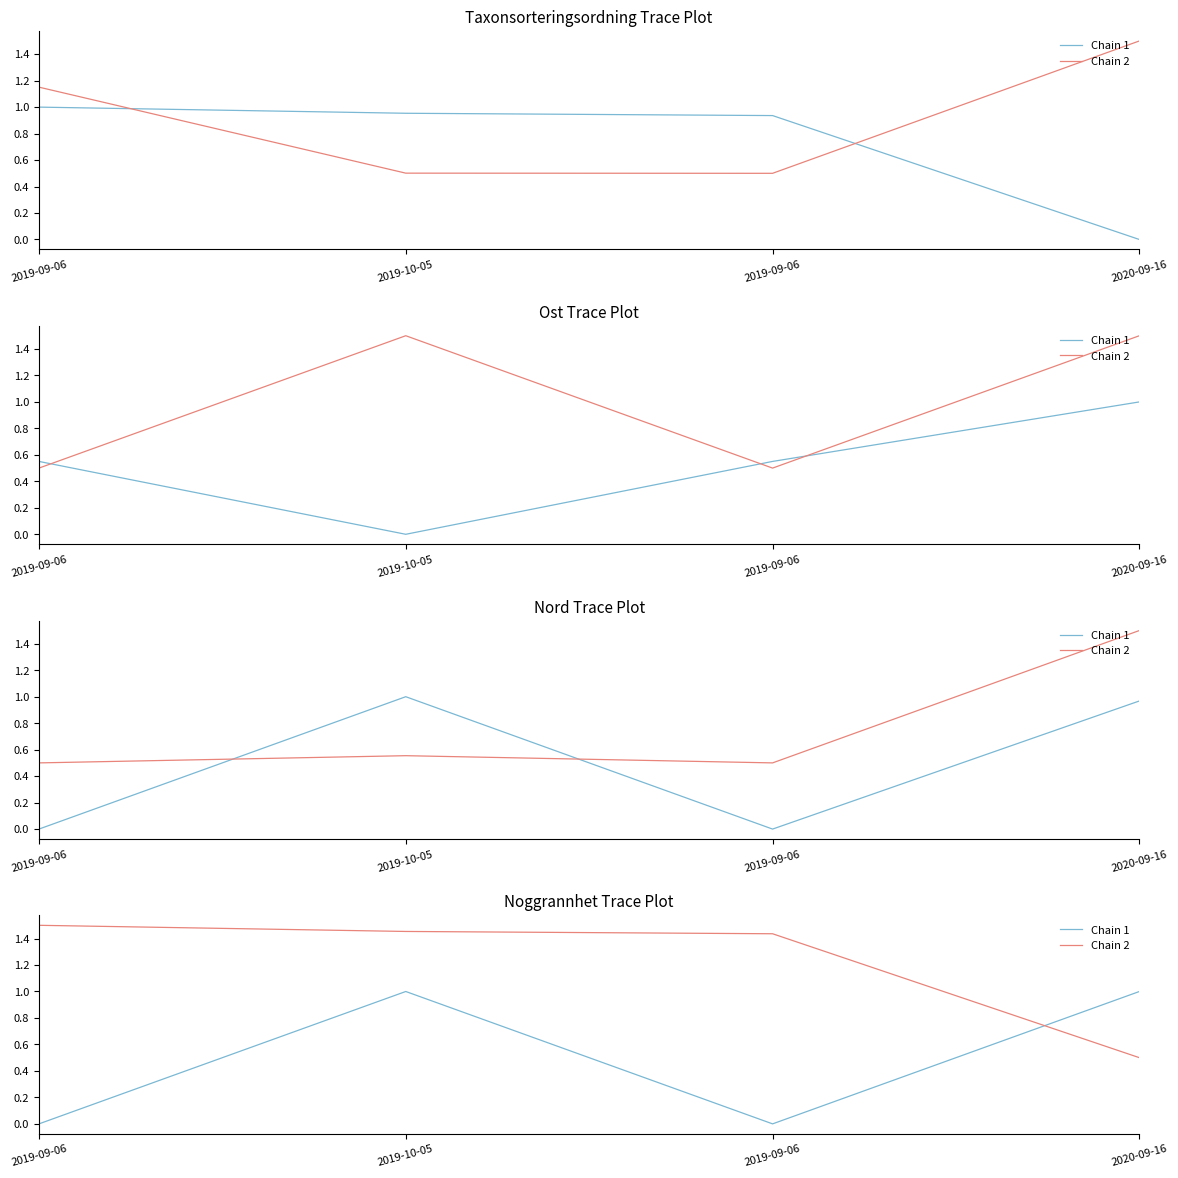

What is the approximate value of Chain 2 at 2019-10-05?

1.5